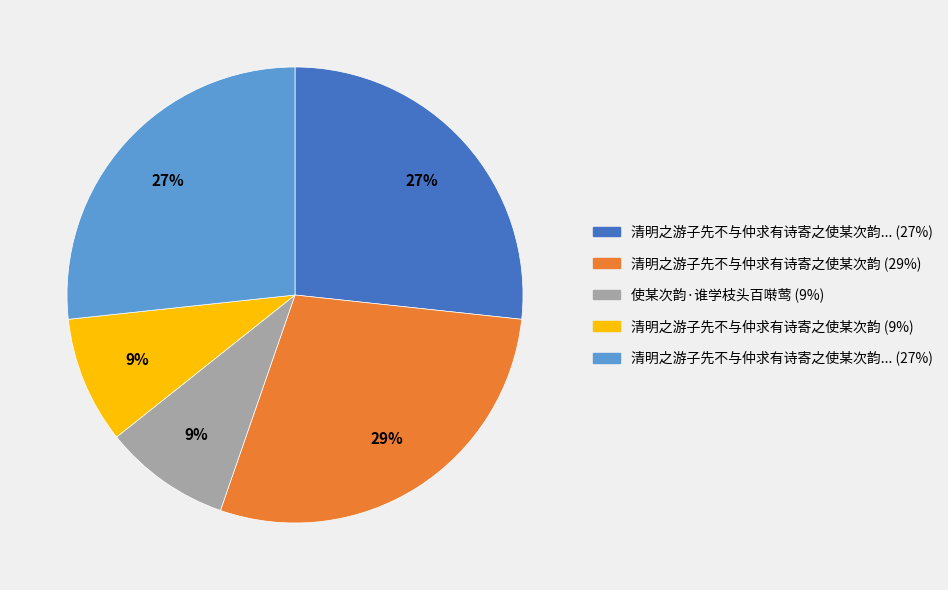

To the nearest percent, what is the difference between the largest and smallest slice percentages?

20%